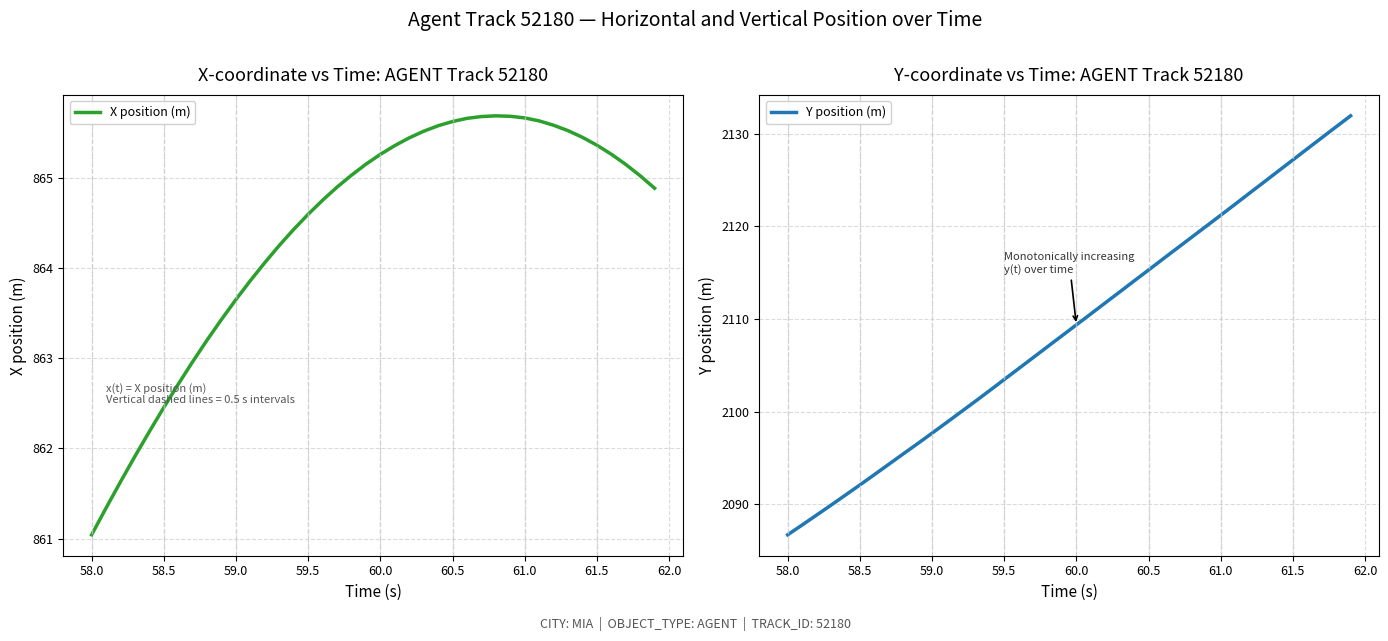

The value of Y position (m) at 61.5 is 3463.7. True or false?

False